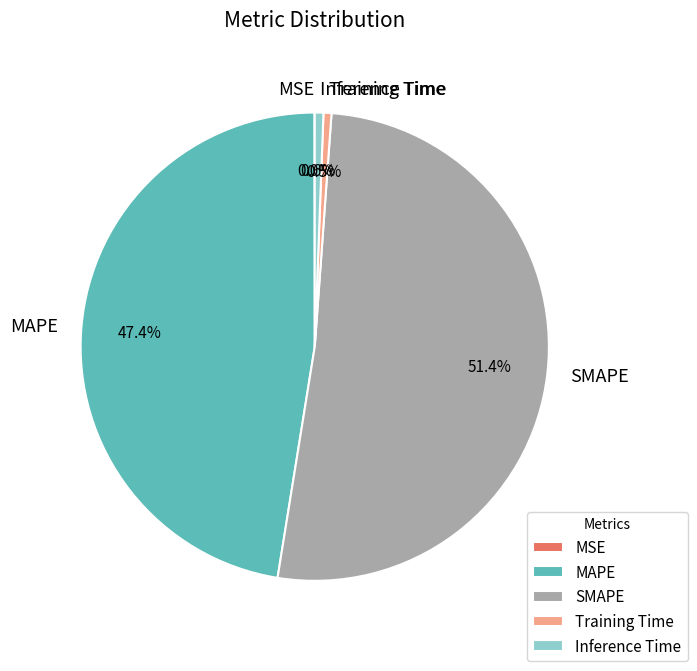

True or false: SMAPE accounts for 51% of the total.

True